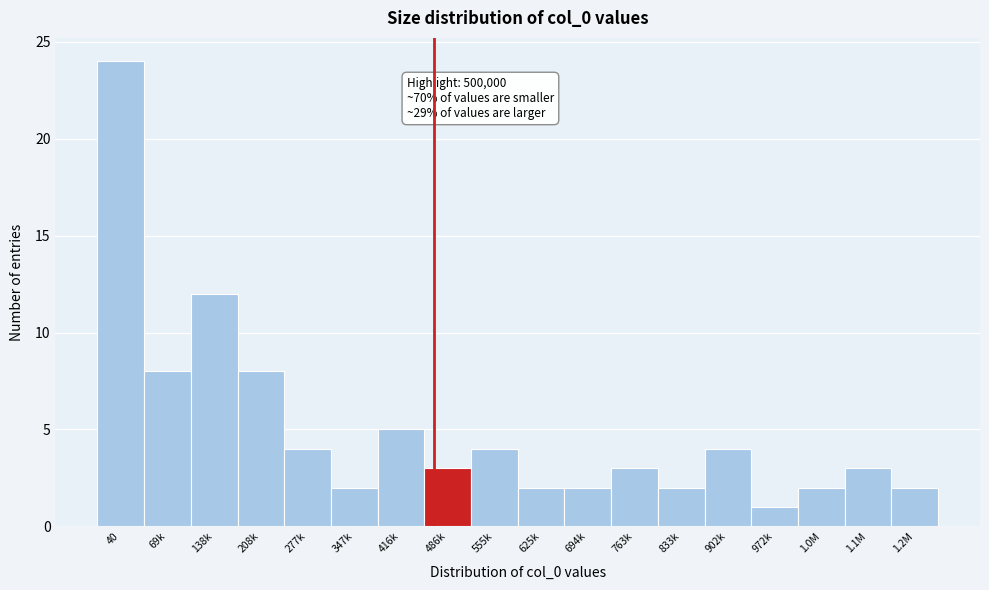

Reading left to right, extract all data points from this chart.

40=24	69k=8	138k=12	208k=8	277k=4	347k=2	416k=5	486k=3	555k=4	625k=2	694k=2	763k=3	833k=2	902k=4	972k=1	1.0M=2	1.1M=3	1.2M=2